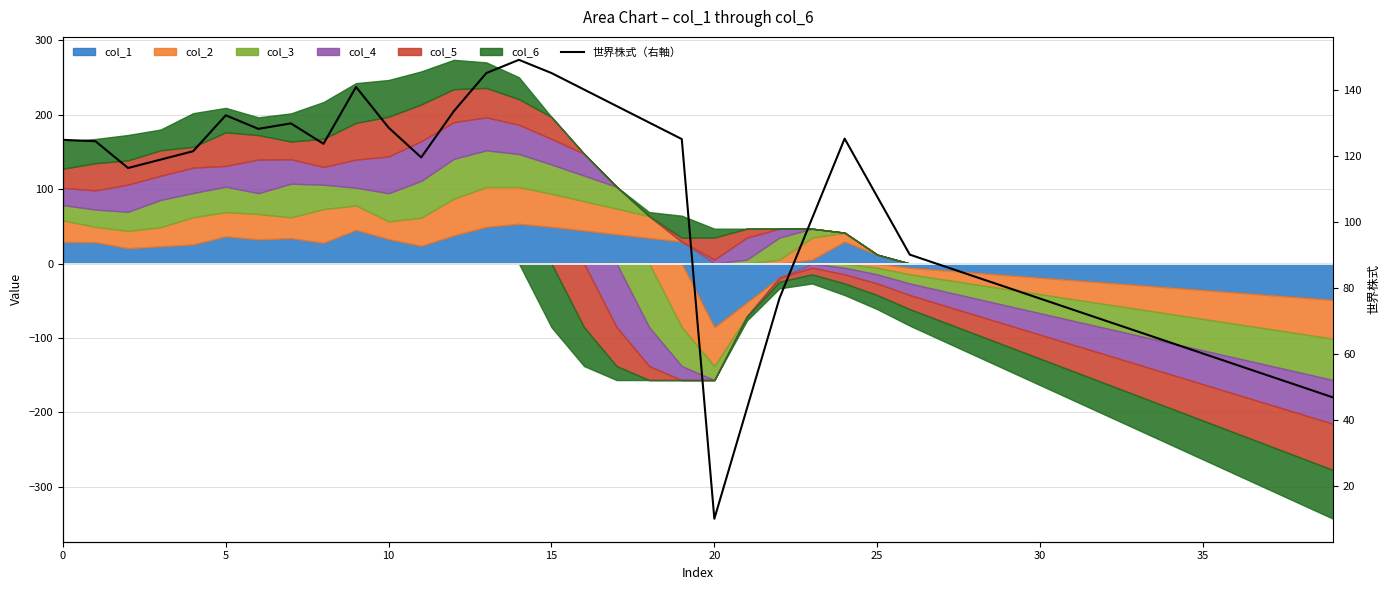

The value at 22 is 21.8. True or false?

False